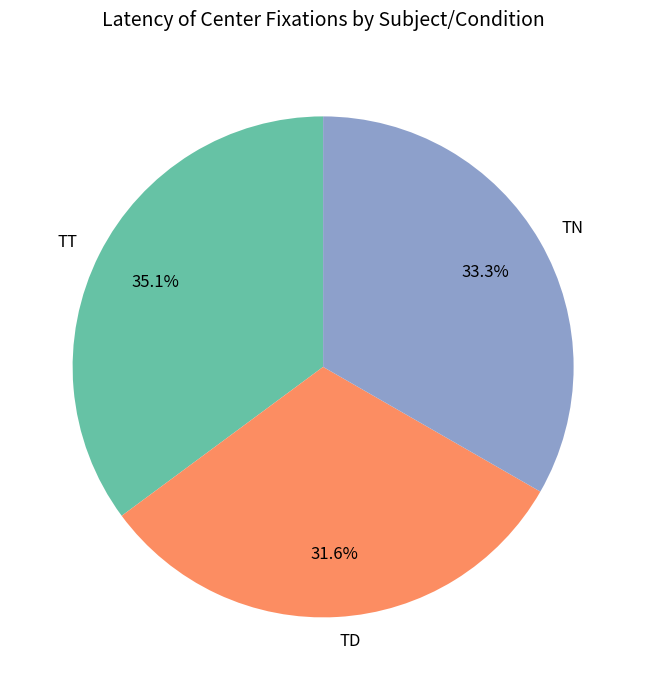

Which category has the biggest portion of the pie?

TT